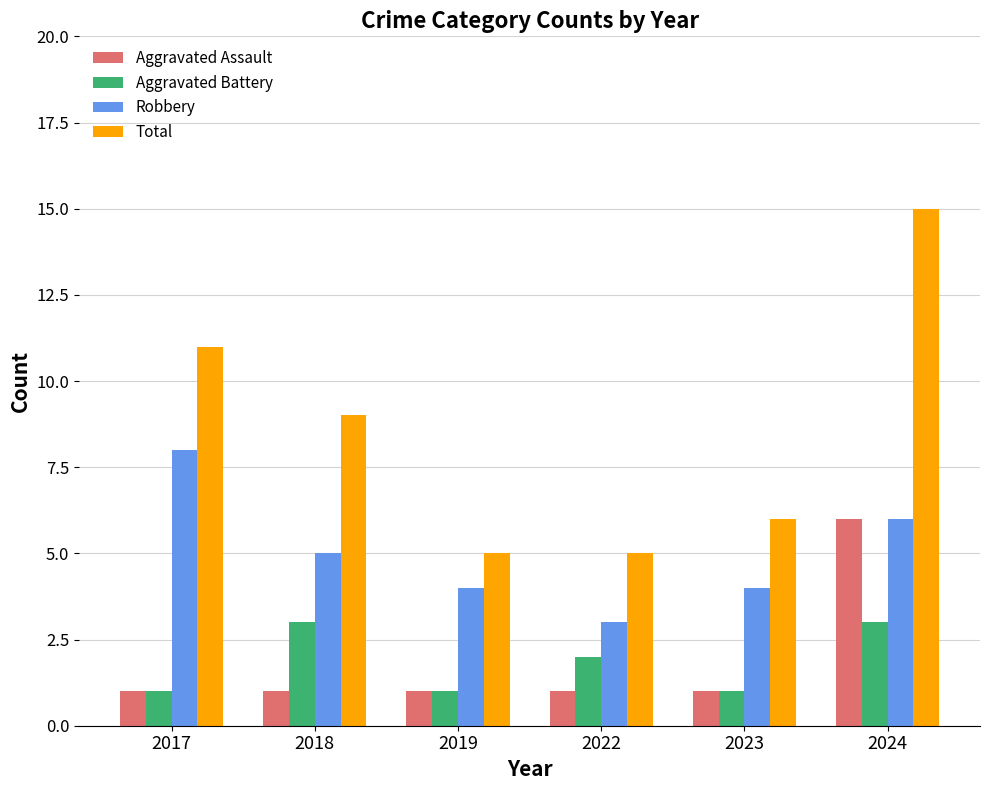

How many bars are there in total?

24